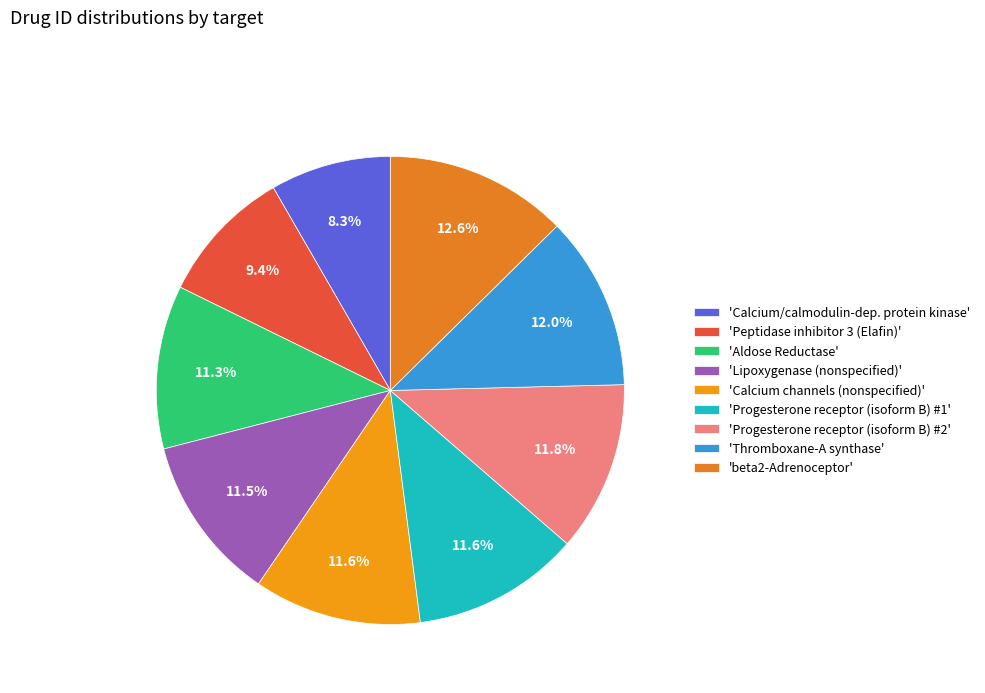

How many slices are in this pie chart?

9